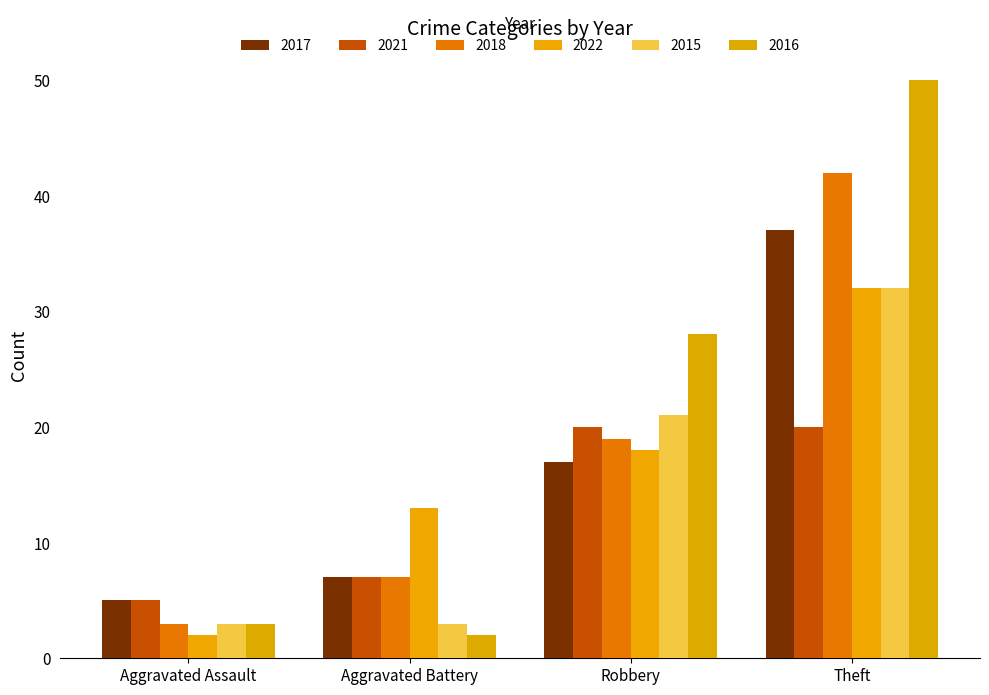

Between Aggravated Assault and Theft, which series saw the biggest shift?

2016